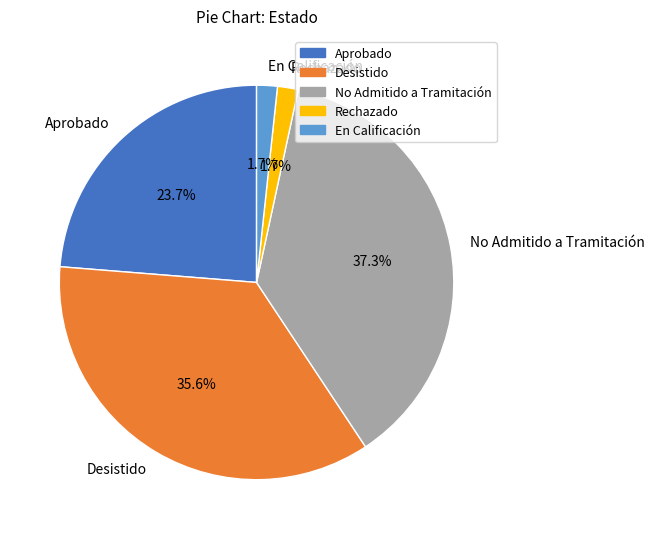

True or false: Desistido accounts for 36% of the total.

True